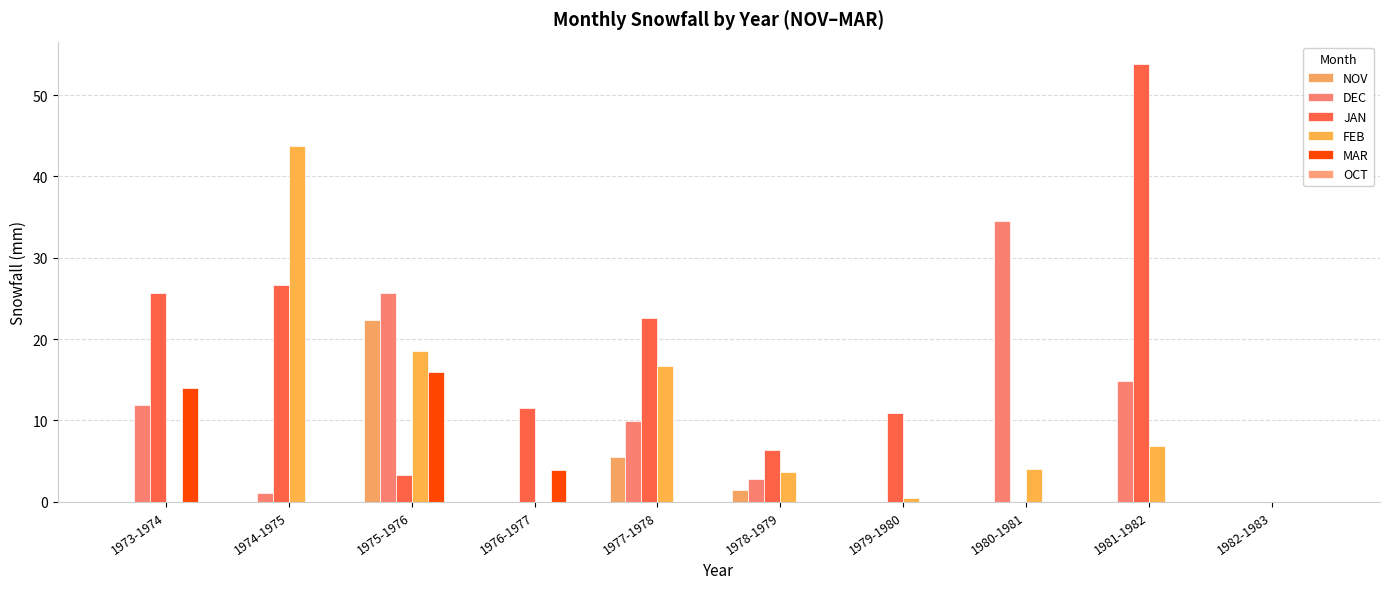

What is the sum of all FEB values?

94.0